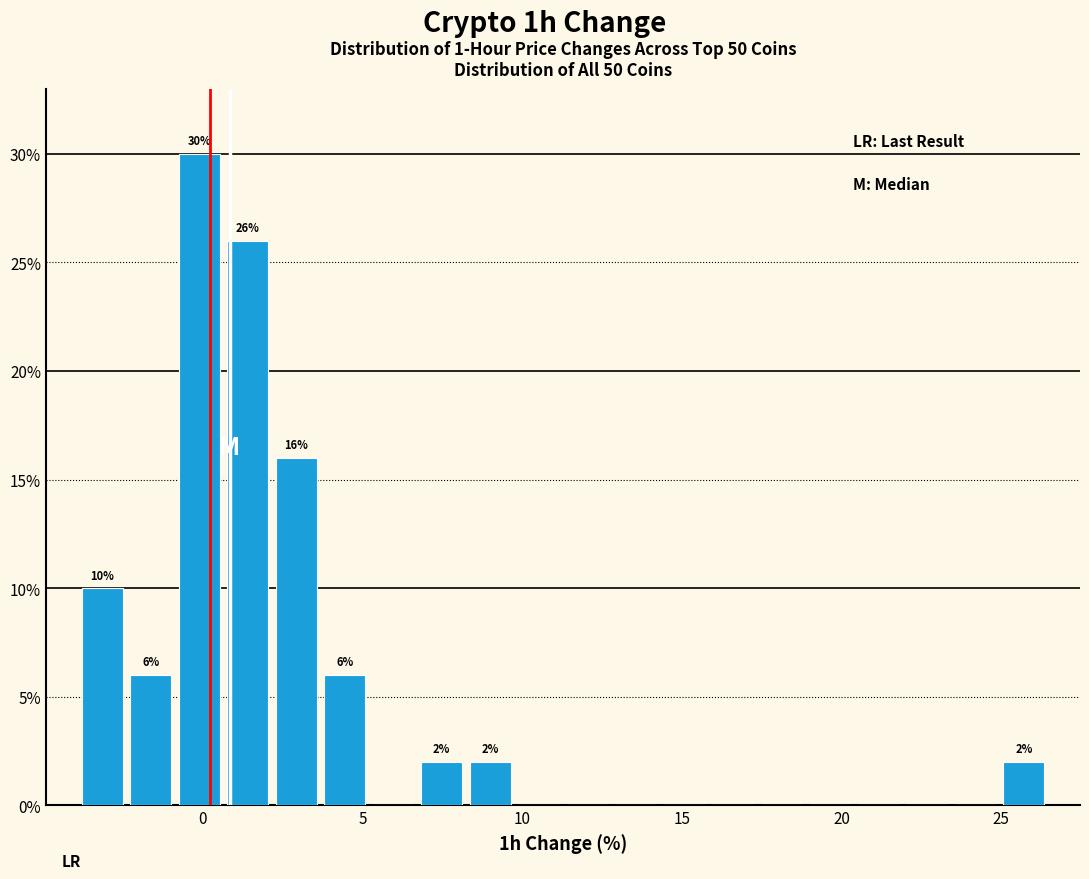

Read against the x-axis, roughly where is the centre of the tallest bar?

0.0